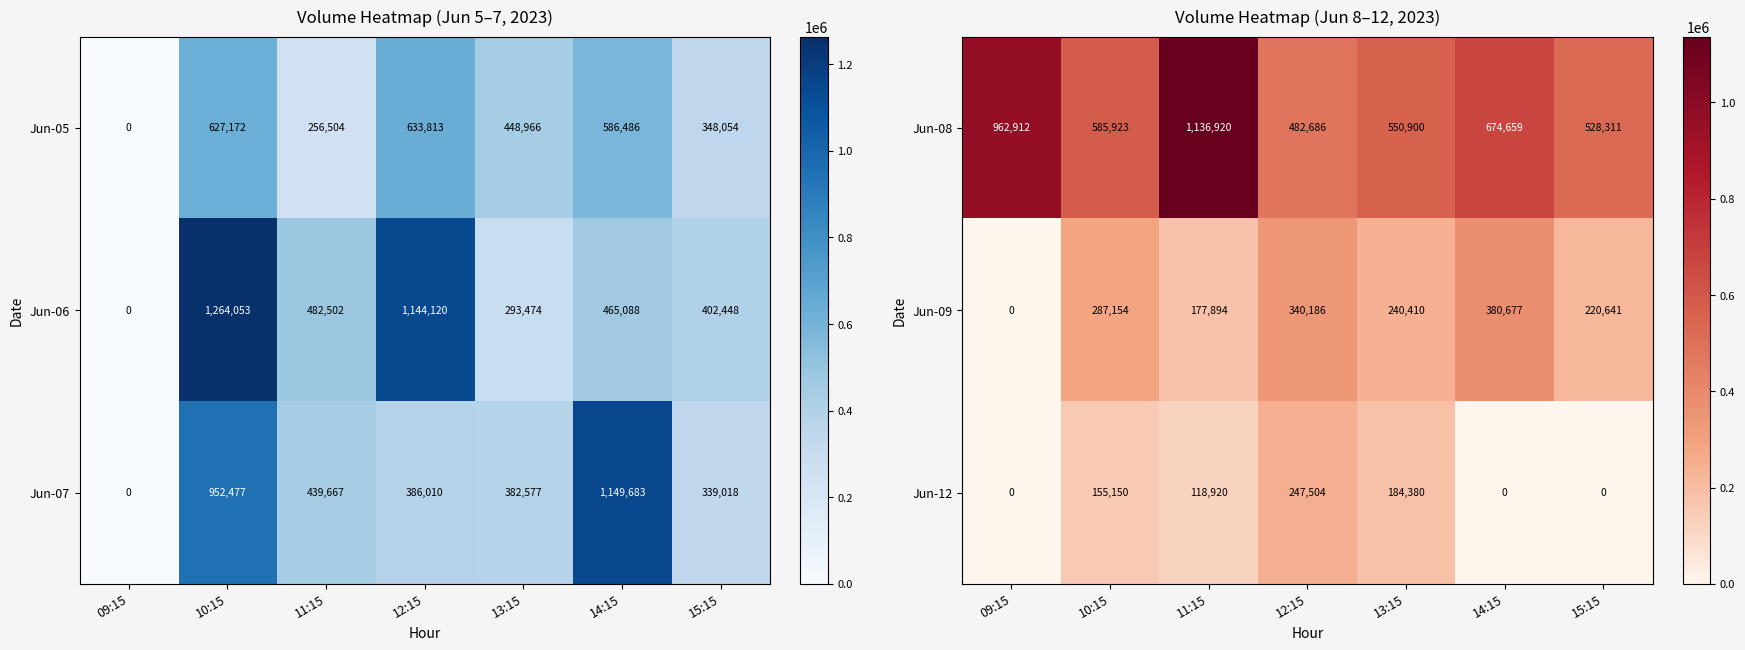

How many values in the Jun-09 series are below 240410?

3